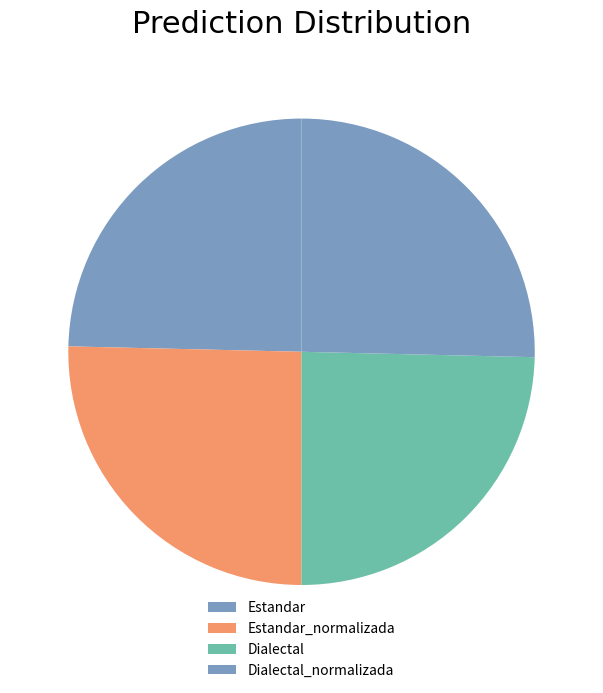

Which slice is the largest?

Estandar_normalizada